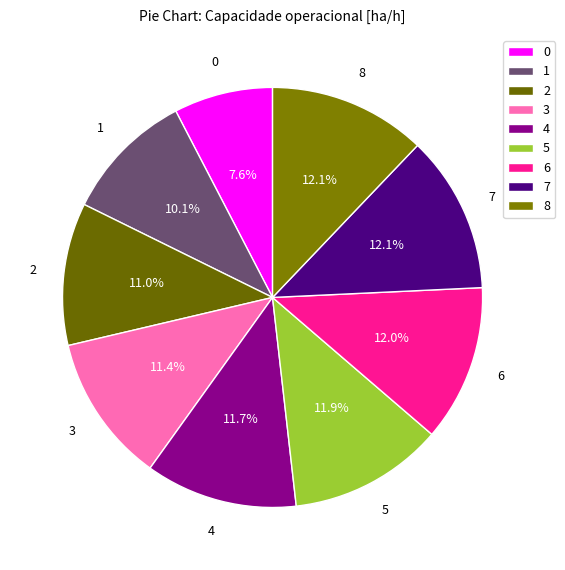

To the nearest percent, what portion does 1 represent?

10%